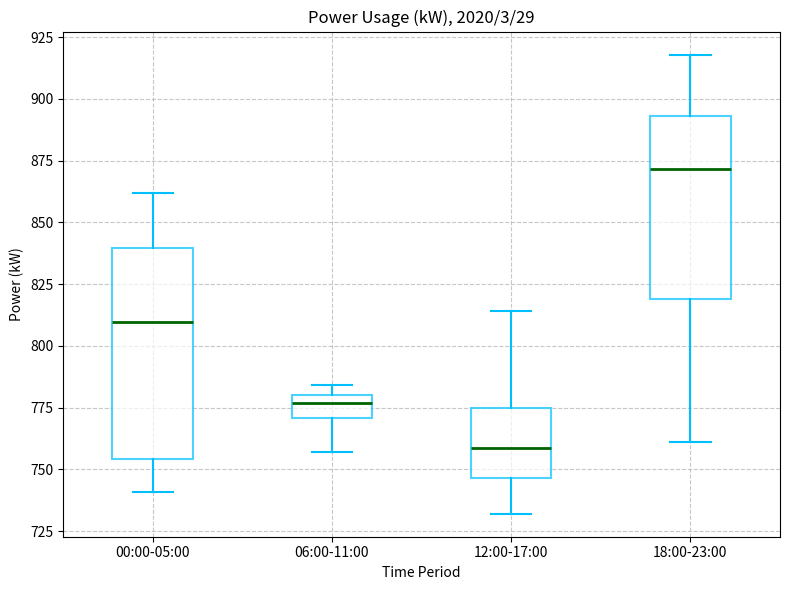

Where does the lower whisker of the box for 00:00-05:00 end on the y-axis? The values are not printed on the chart, so give them approximately, as read against the axis.

740